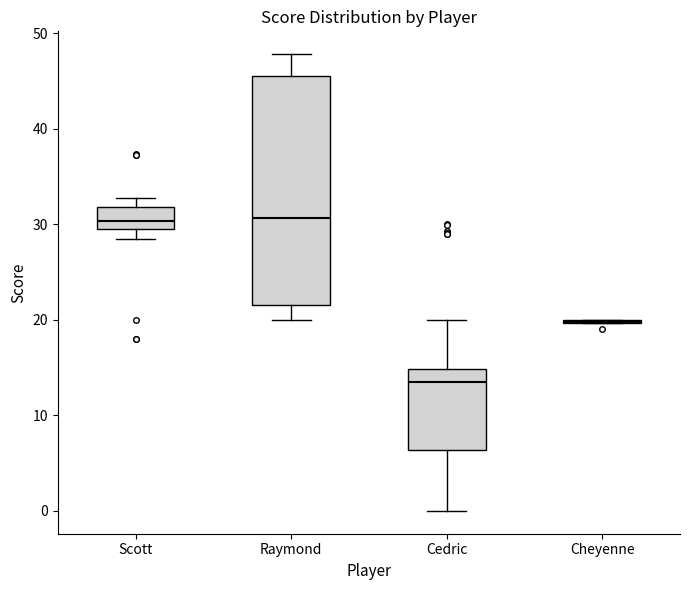

Reading left to right, read every box against the y-axis: the position of its median line, the range the box covers, and the ends of its whiskers. The values are not printed on the chart, so give them approximately, as read against the axis.

Scott: median 30 (just above the box's lower edge), box 30 to 32, whiskers 29 to 33
Raymond: median 31, box 22 to 46, whiskers 20 to 48
Cedric: median 13, box 6 to 15, whiskers 0 to 20
Cheyenne: box collapsed to a line at 20, whiskers 20 to 20